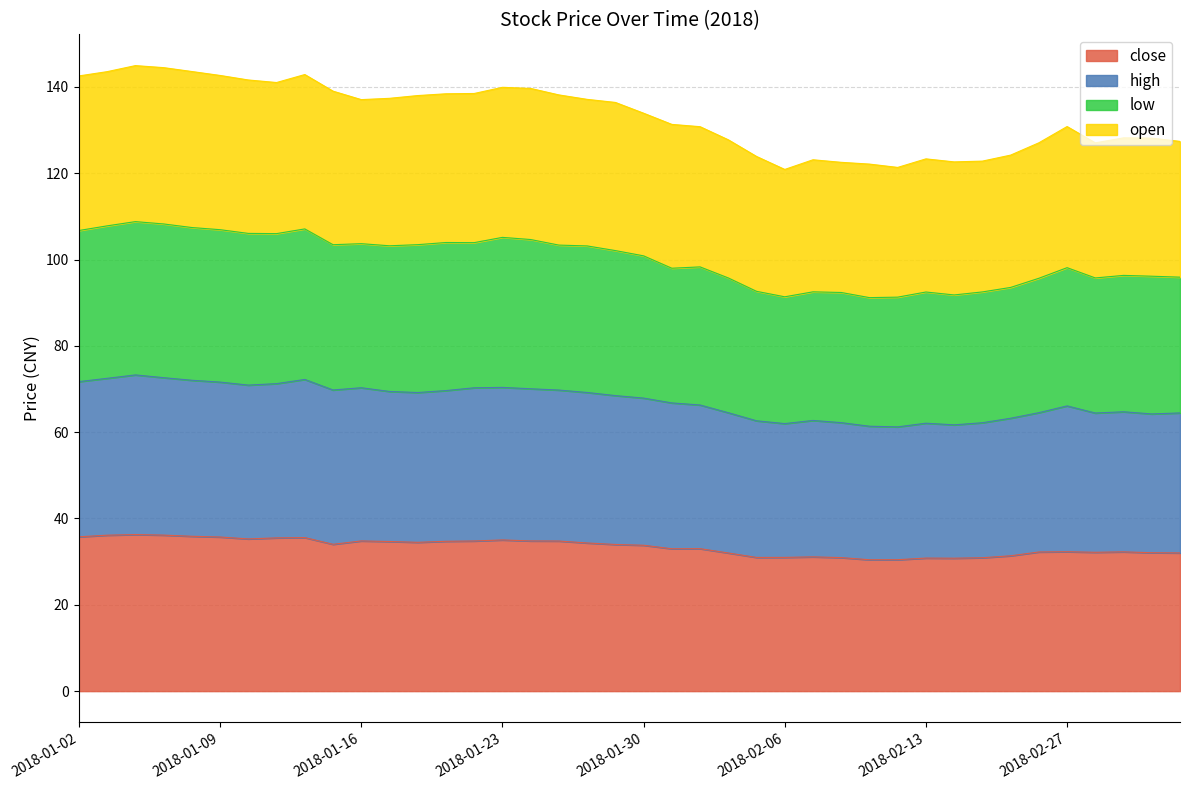

Reading right to left, what are all the values shown in this chart?

close: 2018-03-05=32.0	2018-03-02=32.1	2018-03-01=32.3	2018-02-28=32.2	2018-02-27=32.3	2018-02-26=32.2	2018-02-23=31.4	2018-02-22=30.9	2018-02-14=30.8	2018-02-13=30.8	2018-02-12=30.4	2018-02-09=30.4	2018-02-08=30.9	2018-02-07=31.1	2018-02-06=31.0	2018-02-05=31.0	2018-02-02=32.0	2018-02-01=33.0	2018-01-31=33.0	2018-01-30=33.8	2018-01-29=34.0	2018-01-26=34.3	2018-01-25=34.8	2018-01-24=34.8	2018-01-23=35.0	2018-01-22=34.8	2018-01-19=34.7	2018-01-18=34.5	2018-01-17=34.7	2018-01-16=34.8	2018-01-15=34.0	2018-01-12=35.6	2018-01-11=35.5	2018-01-10=35.3	2018-01-09=35.7	2018-01-08=35.9	2018-01-05=36.1	2018-01-04=36.3	2018-01-03=36.1	2018-01-02=35.8
high: 2018-03-05=64.5	2018-03-02=64.2	2018-03-01=64.7	2018-02-28=64.4	2018-02-27=66.1	2018-02-26=64.5	2018-02-23=63.2	2018-02-22=62.2	2018-02-14=61.7	2018-02-13=62.1	2018-02-12=61.2	2018-02-09=61.4	2018-02-08=62.2	2018-02-07=62.7	2018-02-06=62.0	2018-02-05=62.6	2018-02-02=64.5	2018-02-01=66.3	2018-01-31=66.8	2018-01-30=67.9	2018-01-29=68.5	2018-01-26=69.2	2018-01-25=69.8	2018-01-24=70.1	2018-01-23=70.4	2018-01-22=70.3	2018-01-19=69.6	2018-01-18=69.2	2018-01-17=69.4	2018-01-16=70.3	2018-01-15=69.8	2018-01-12=72.2	2018-01-11=71.2	2018-01-10=70.9	2018-01-09=71.6	2018-01-08=72.0	2018-01-05=72.6	2018-01-04=73.3	2018-01-03=72.5	2018-01-02=71.7
low: 2018-03-05=95.9	2018-03-02=96.1	2018-03-01=96.3	2018-02-28=95.7	2018-02-27=98.1	2018-02-26=95.7	2018-02-23=93.5	2018-02-22=92.5	2018-02-14=91.8	2018-02-13=92.5	2018-02-12=91.3	2018-02-09=91.2	2018-02-08=92.4	2018-02-07=92.5	2018-02-06=91.4	2018-02-05=92.6	2018-02-02=95.7	2018-02-01=98.3	2018-01-31=98.0	2018-01-30=100.9	2018-01-29=102.1	2018-01-26=103.2	2018-01-25=103.3	2018-01-24=104.6	2018-01-23=105.1	2018-01-22=103.9	2018-01-19=104.0	2018-01-18=103.4	2018-01-17=103.2	2018-01-16=103.7	2018-01-15=103.4	2018-01-12=107.1	2018-01-11=106.0	2018-01-10=106.1	2018-01-09=106.9	2018-01-08=107.4	2018-01-05=108.2	2018-01-04=108.8	2018-01-03=107.8	2018-01-02=106.7
open: 2018-03-05=127.4	2018-03-02=128.1	2018-03-01=128.2	2018-02-28=127.0	2018-02-27=130.8	2018-02-26=127.1	2018-02-23=124.2	2018-02-22=122.8	2018-02-14=122.6	2018-02-13=123.3	2018-02-12=121.4	2018-02-09=122.1	2018-02-08=122.5	2018-02-07=123.1	2018-02-06=120.9	2018-02-05=123.9	2018-02-02=127.8	2018-02-01=130.8	2018-01-31=131.3	2018-01-30=133.9	2018-01-29=136.4	2018-01-26=137.1	2018-01-25=138.1	2018-01-24=139.7	2018-01-23=139.9	2018-01-22=138.5	2018-01-19=138.4	2018-01-18=138.0	2018-01-17=137.4	2018-01-16=137.1	2018-01-15=139.0	2018-01-12=142.9	2018-01-11=141.0	2018-01-10=141.6	2018-01-09=142.7	2018-01-08=143.6	2018-01-05=144.5	2018-01-04=144.9	2018-01-03=143.5	2018-01-02=142.5